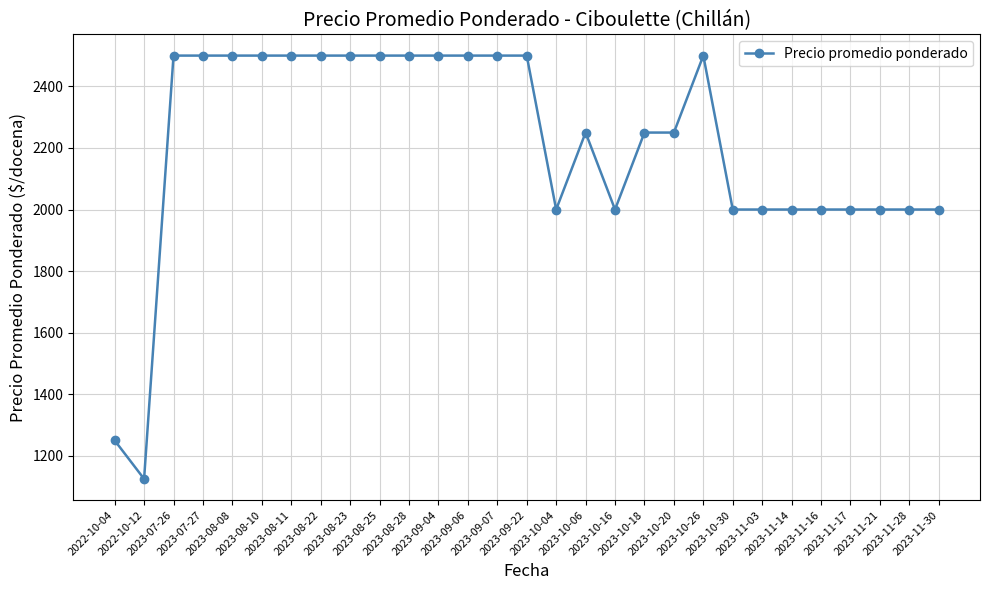

What is the value of the 9th point from the left?

2500